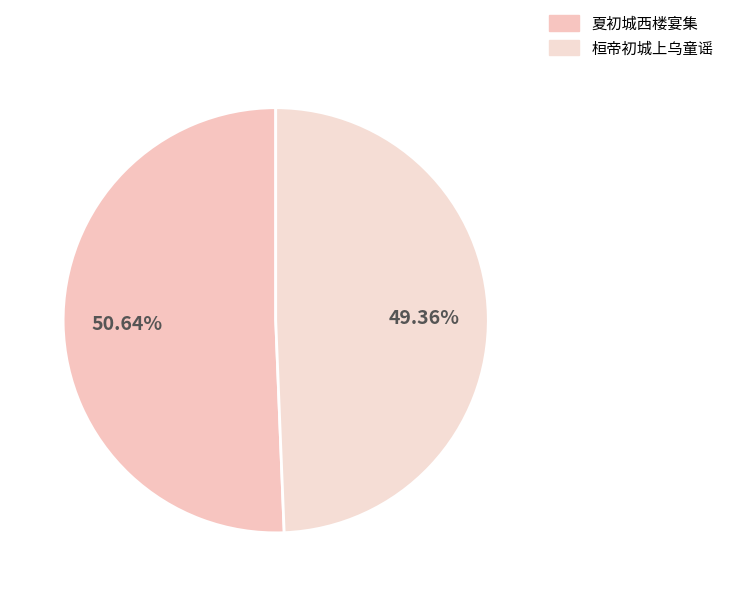

What is the change in value from 夏初城西楼宴集 to 桓帝初城上乌童谣?

-30823